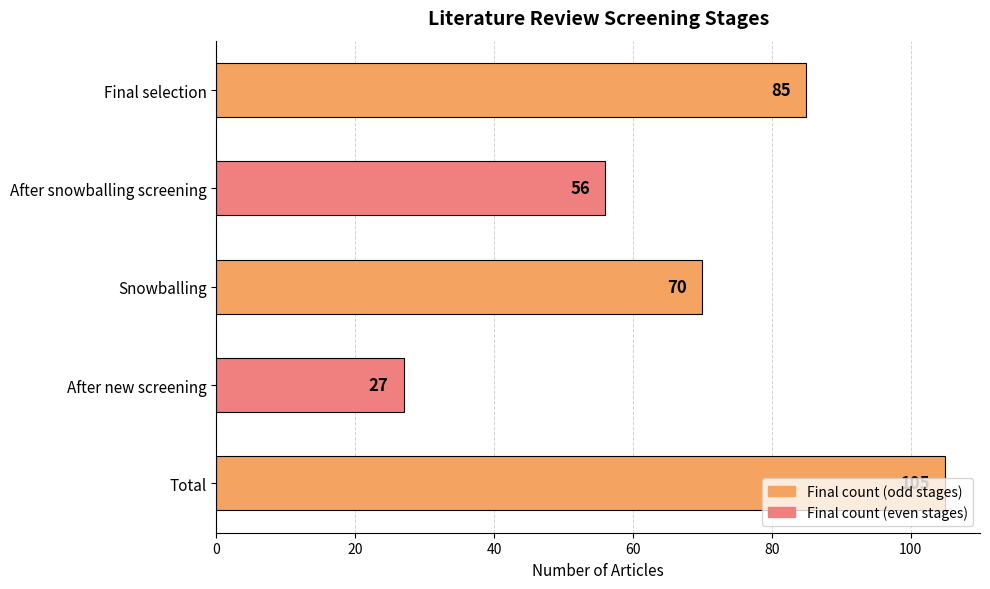

Read the value at After new screening.

27